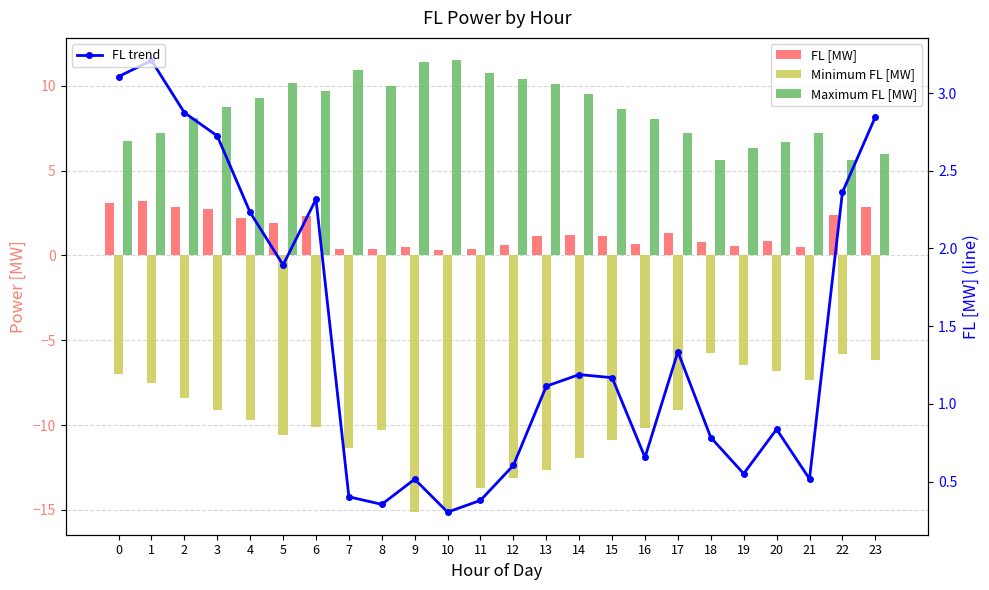

Where is FL trend nearest to the value 1?

13